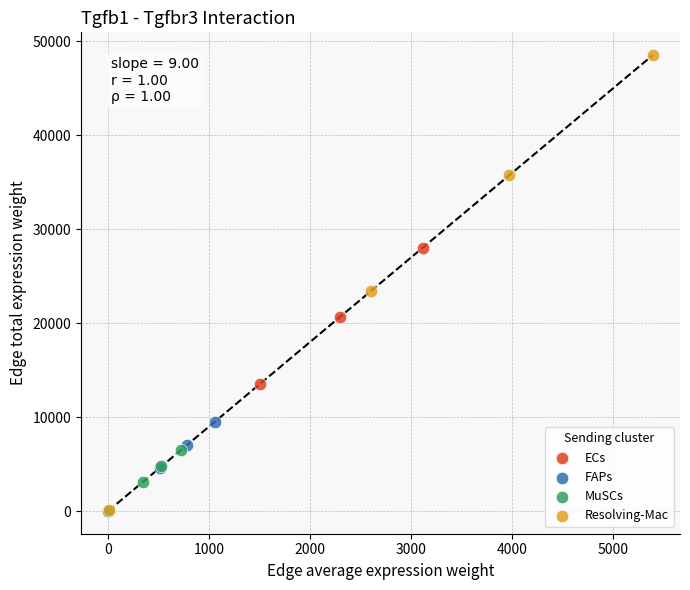

Which series contains the highest Y value?

Resolving-Mac